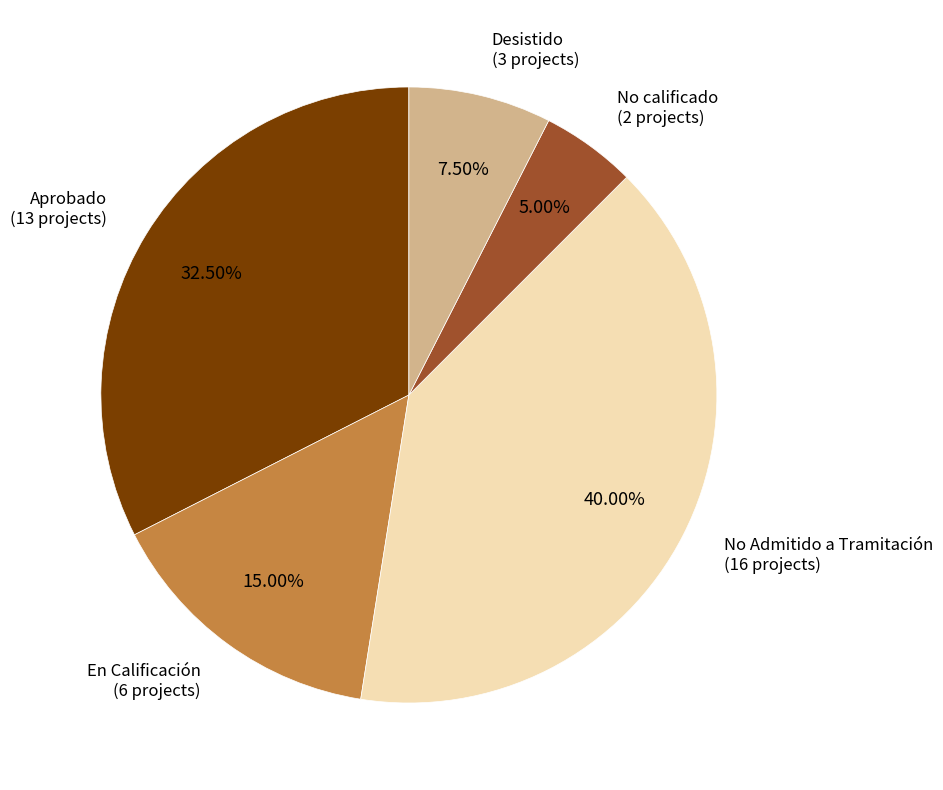

Does any single category account for the majority?

No